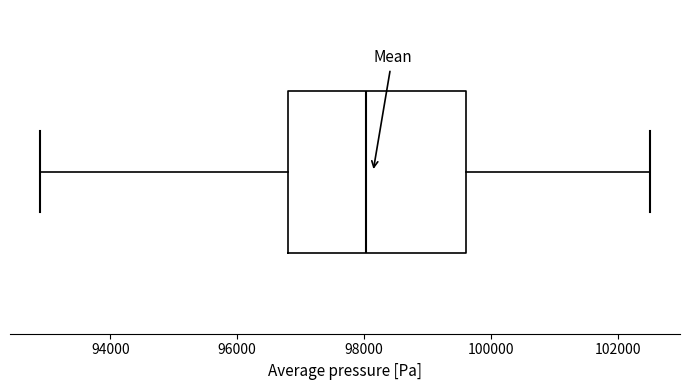

Transcribe this box plot: give where the median line is, the range the box spans, and where the two whiskers end, as read against the x-axis. The values are not printed on the chart, so give them approximately, as read against the axis.

median 98000, box 96800 to 99600, whiskers 93000 to 102600